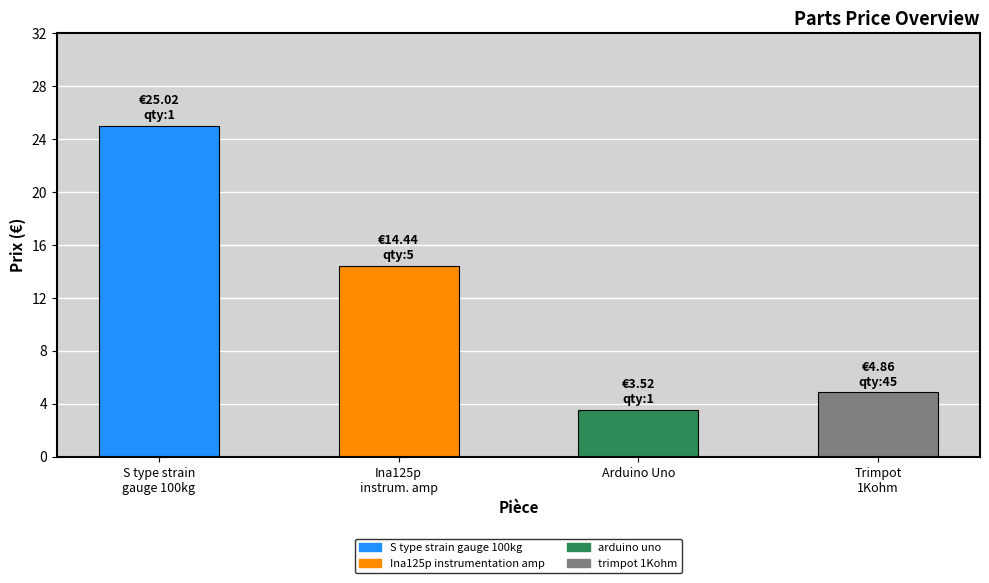

Between S type strain gauge 100kg and Ina125p instrumentation amp, which is larger?

S type strain gauge 100kg